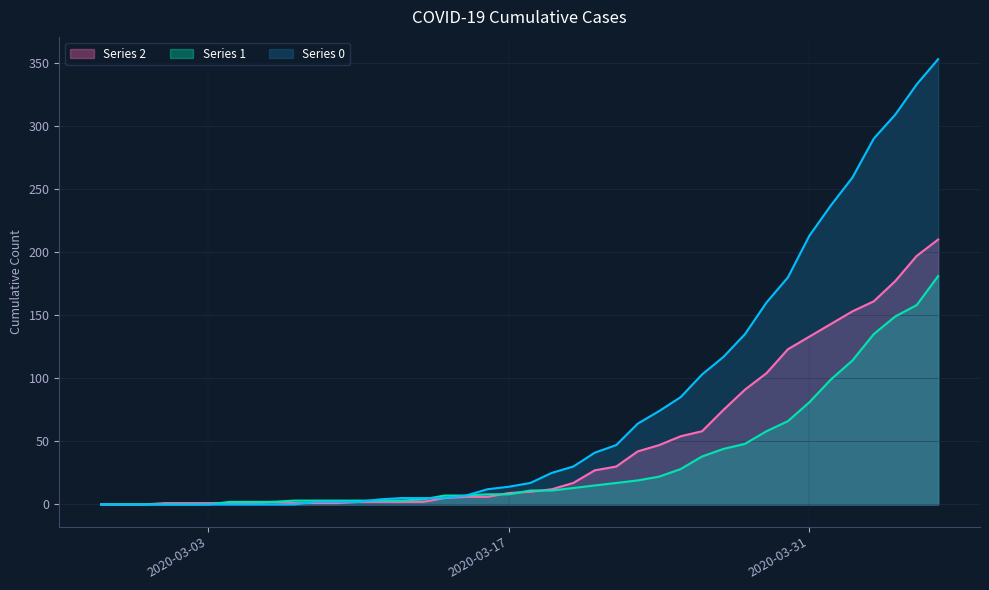

True or false: 1 has more than 0 points higher than both neighbors.

False